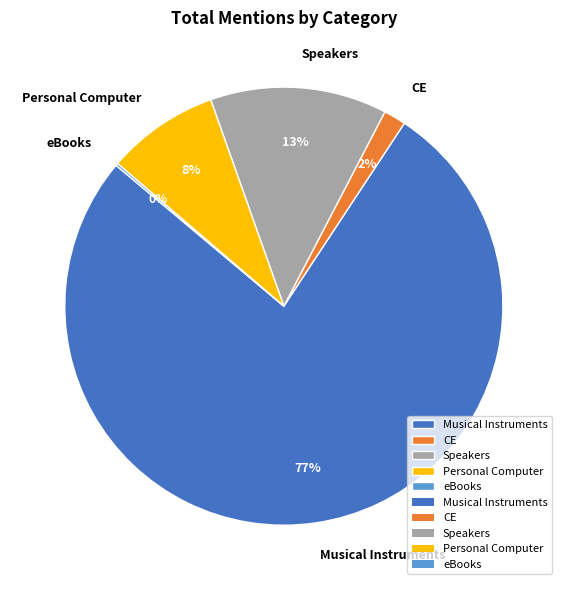

Which category has the biggest portion of the pie?

Musical Instruments